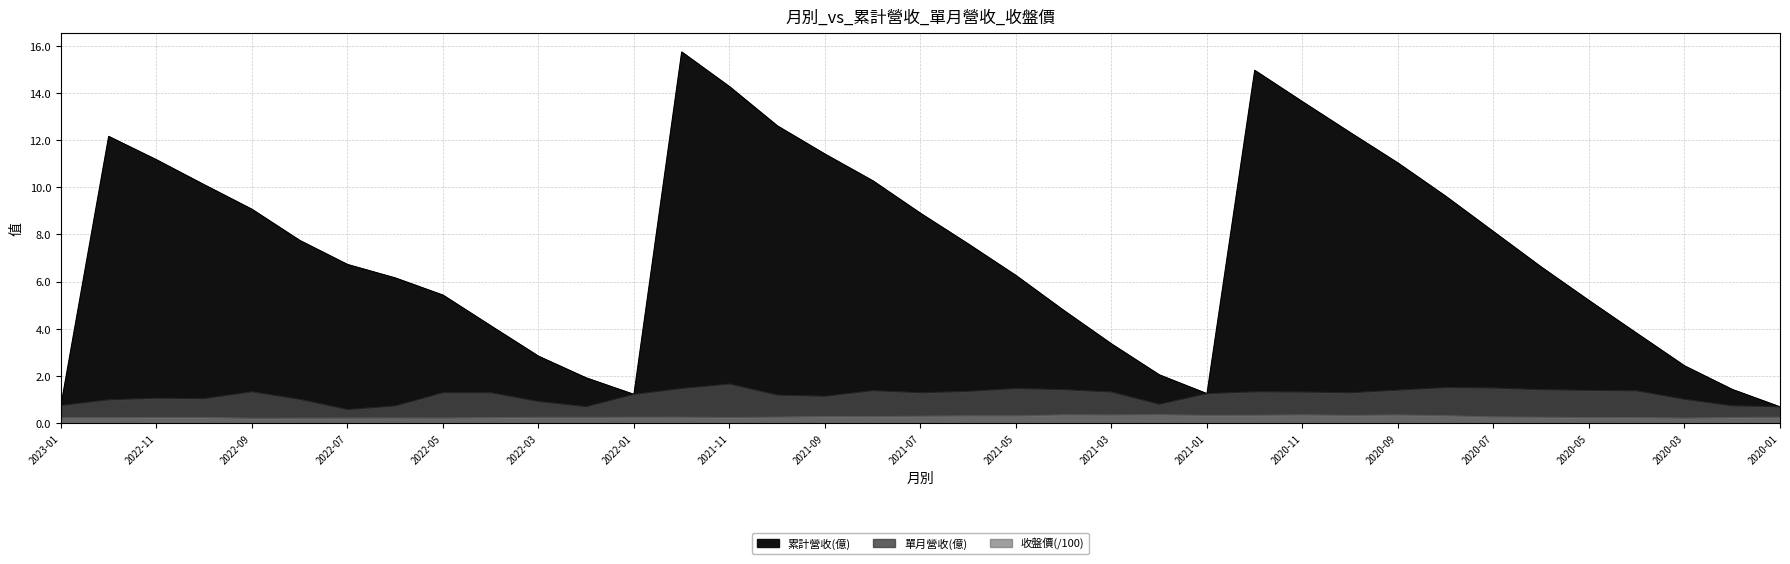

Does the chart display data point markers on the line(s)?

No